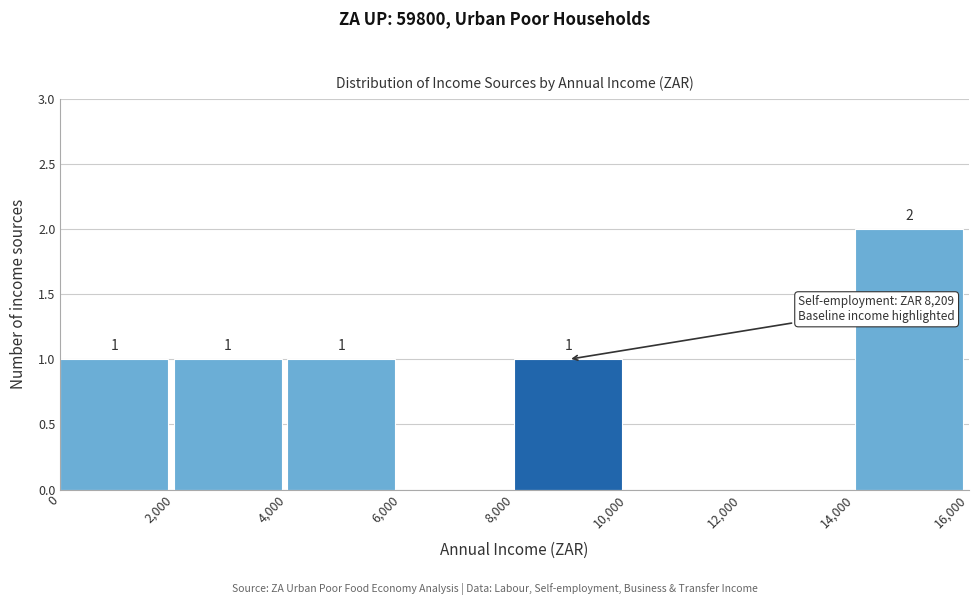

Which range on the x-axis has the tallest bar?

14,000 to 16,000